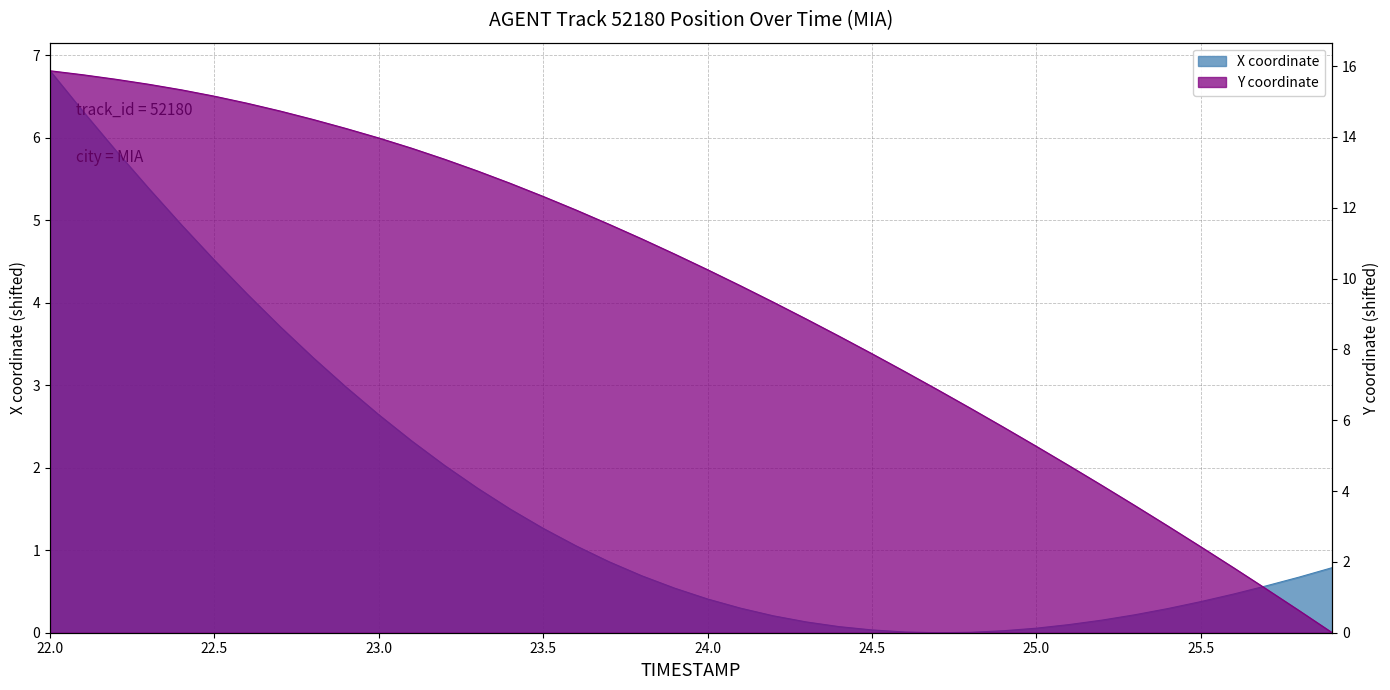

How many times do X and Y cross each other?

1